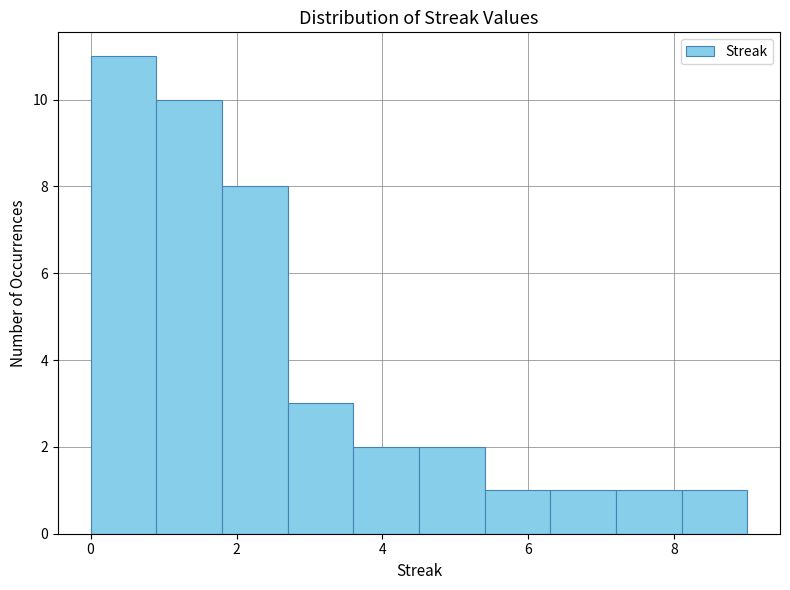

Reading left to right, transcribe this chart: for each bar, give the range it covers on the x-axis and its height. Neither the bar edges nor the heights are printed on the chart, so give them approximately, as read against the axes.

0.0 to 0.9: 11
0.9 to 1.8: 10
1.8 to 2.7: 8
2.7 to 3.6: 3
3.6 to 4.5: 2
4.5 to 5.4: 2
5.4 to 6.3: 1
6.3 to 7.2: 1
7.2 to 8.1: 1
8.1 to 9.0: 1